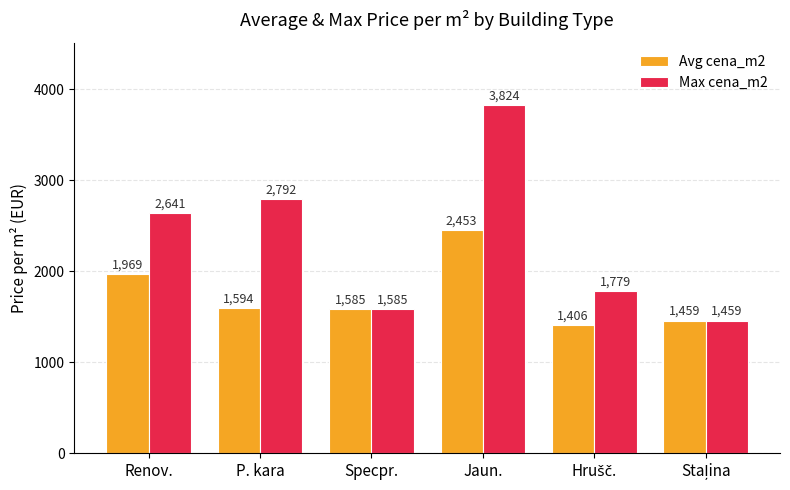

True or false: Avg cena_m2 has a value of 3481.5 at Renov..

False